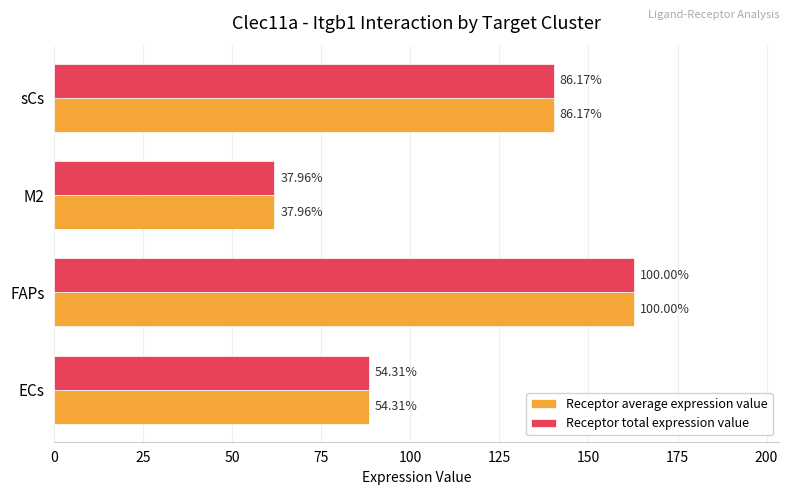

What is the minimum value for Receptor total expression value?

61.8